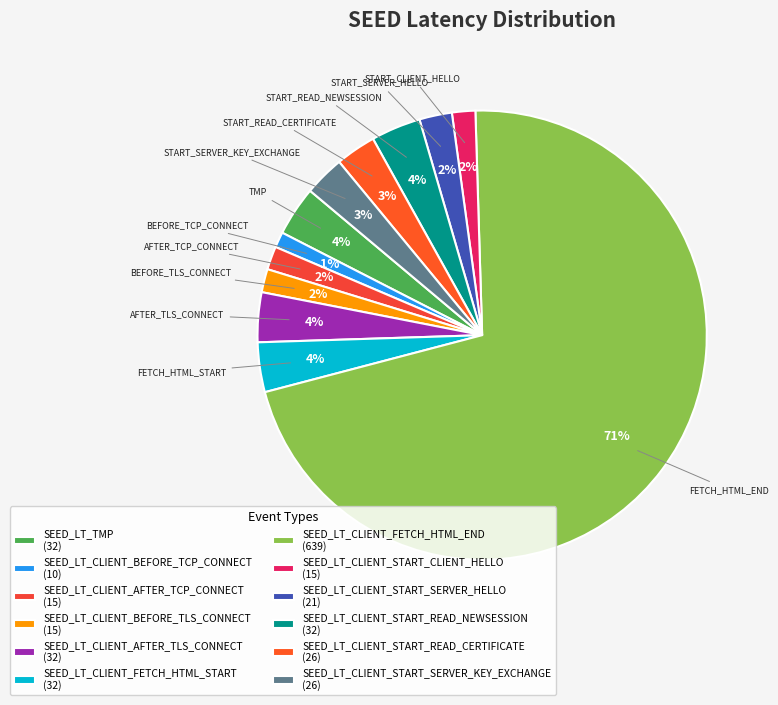

What is the largest slice in the pie chart?

SEED_LT_CLIENT_FETCH_HTML_END